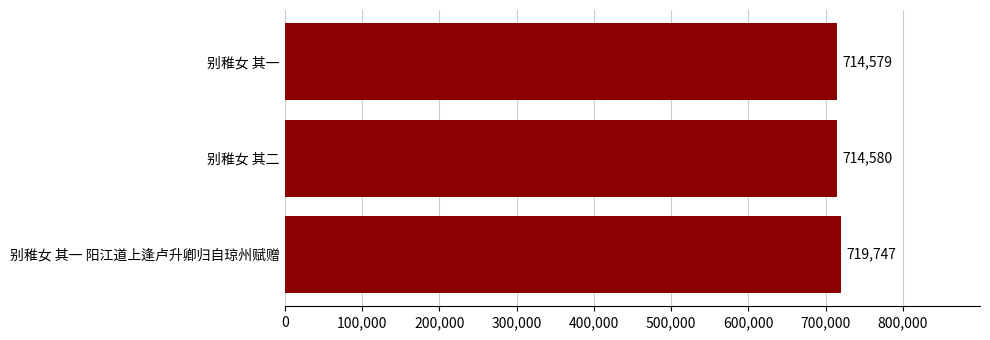

At which category does the chart reach its peak across all series?

别稚女 其一 阳江道上逢卢升卿归自琼州赋赠